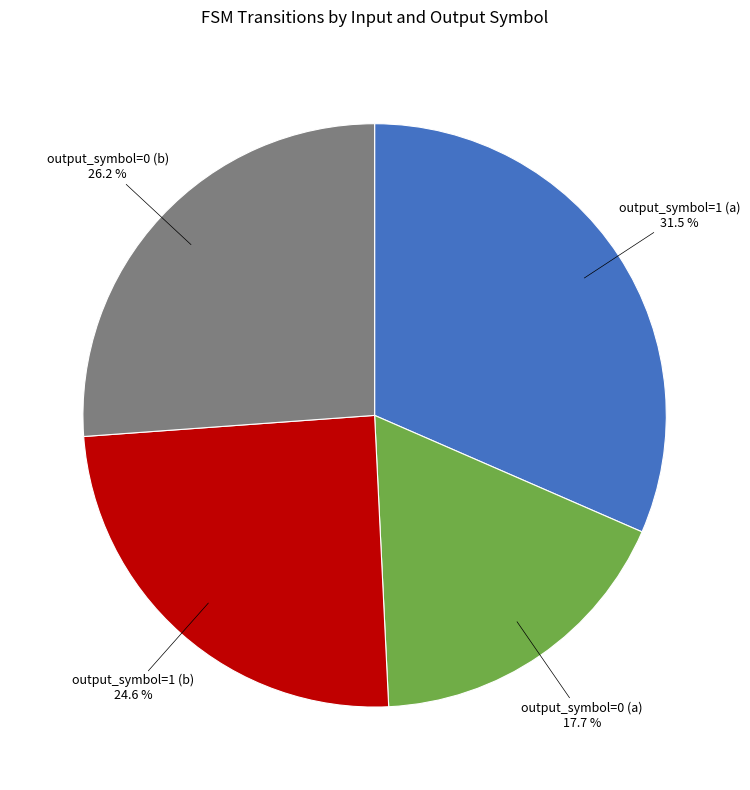

Combined, what portion of the pie is output_symbol=0 (a) and output_symbol=1 (a)?

49.2%